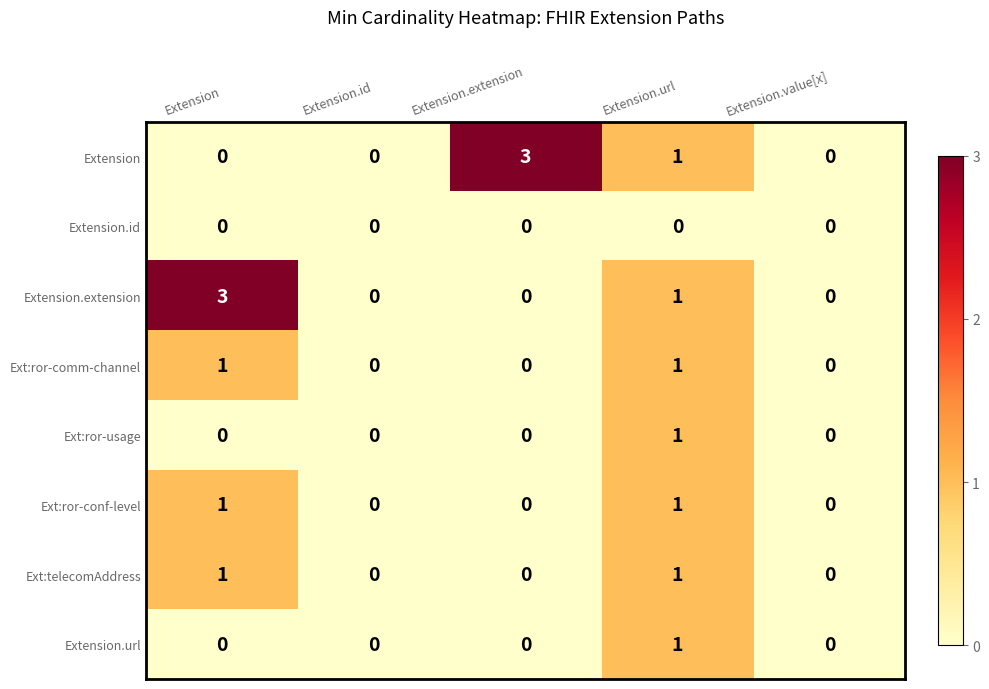

How many categories are shown in the chart?

5